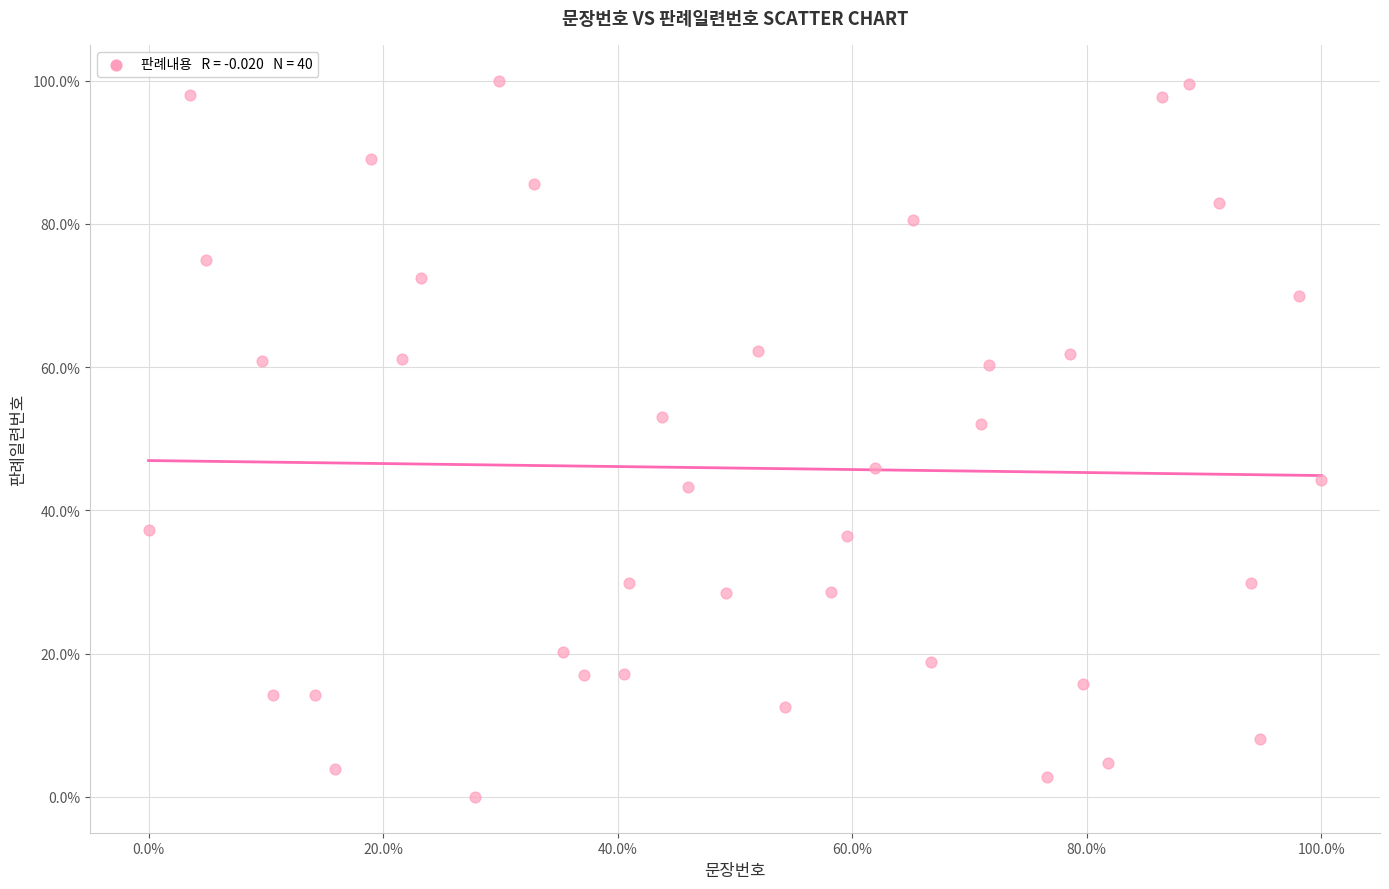

What Y value in the scatter plot is closest to 50?

52.0